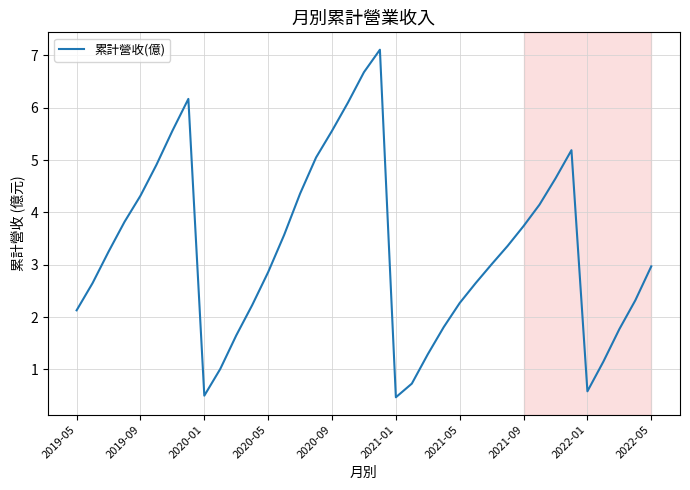

What is the difference between the maximum and minimum values?

6.6